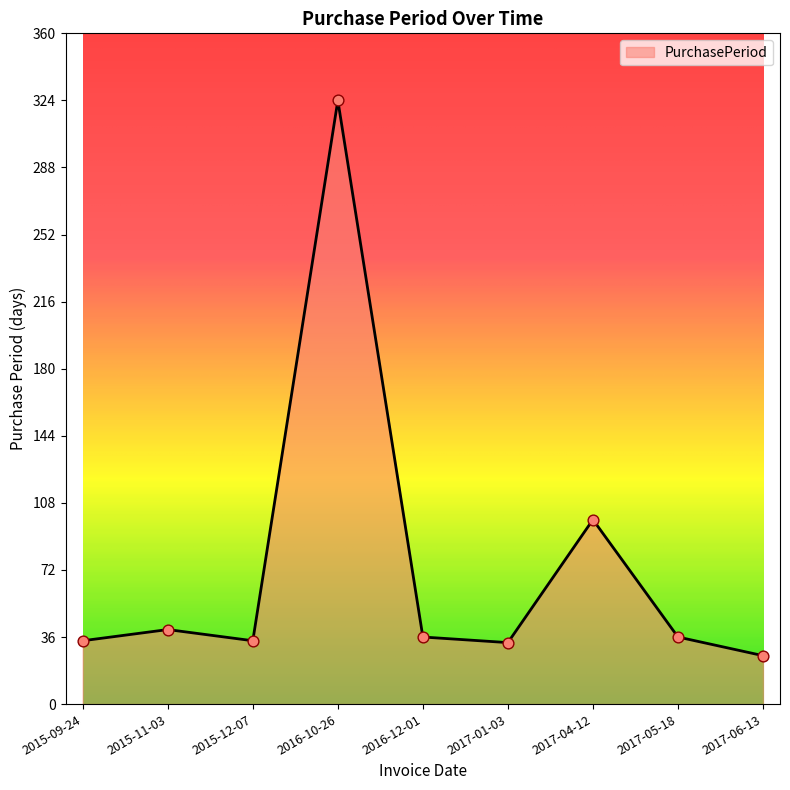

What is the change in value from 2017-05-18 to 2017-06-13?

-10